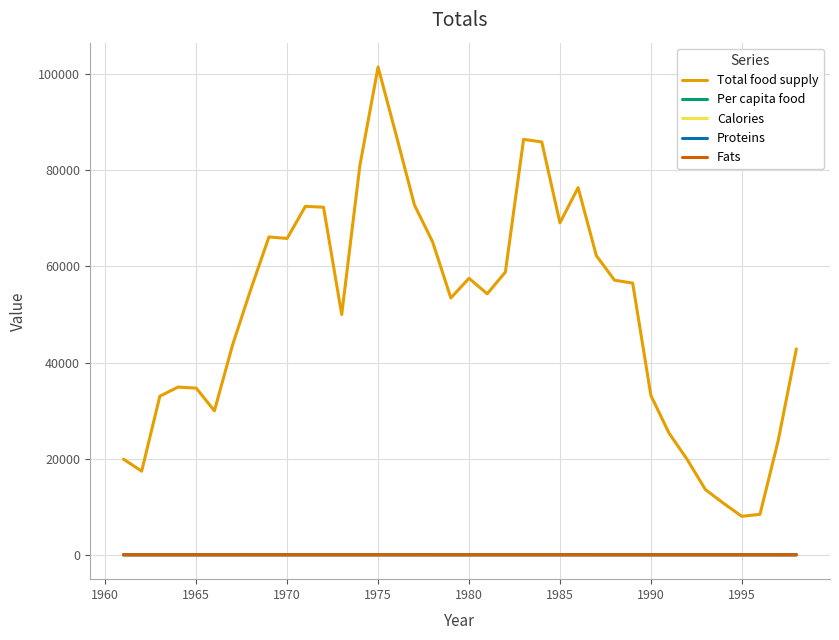

What is the greatest value displayed?

101499.0